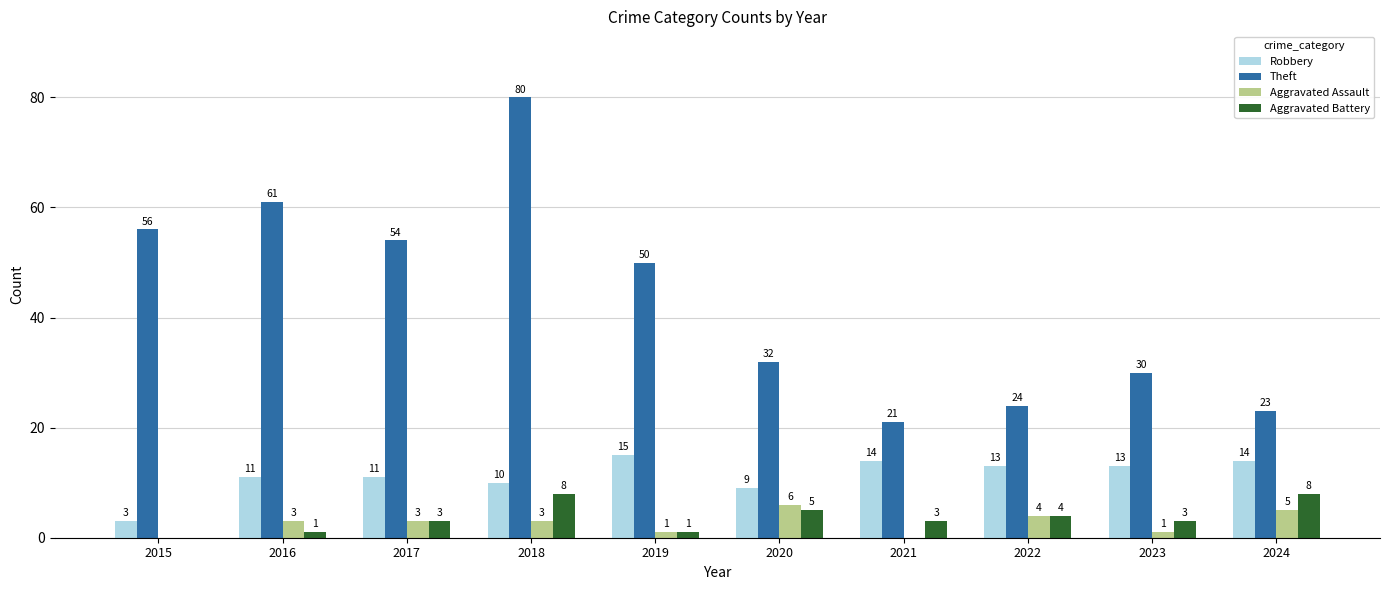

At which category does the chart reach its peak across all series?

2018